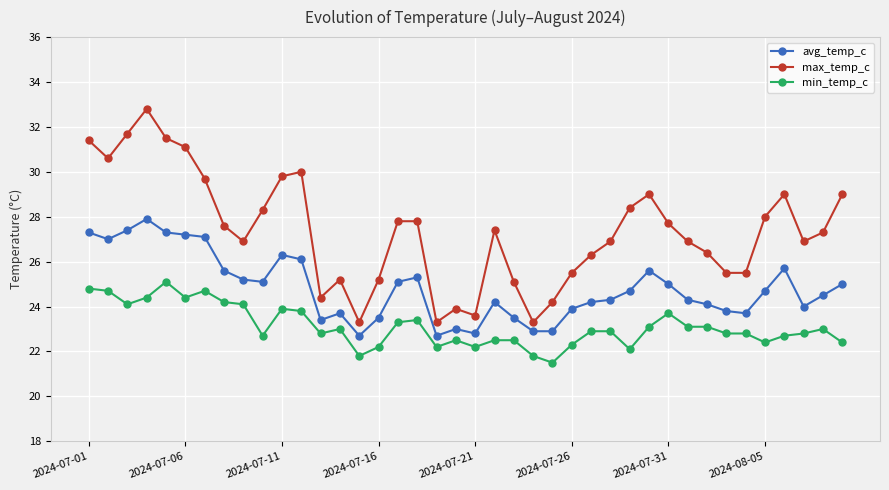

Does the chart have visible grid lines?

Yes